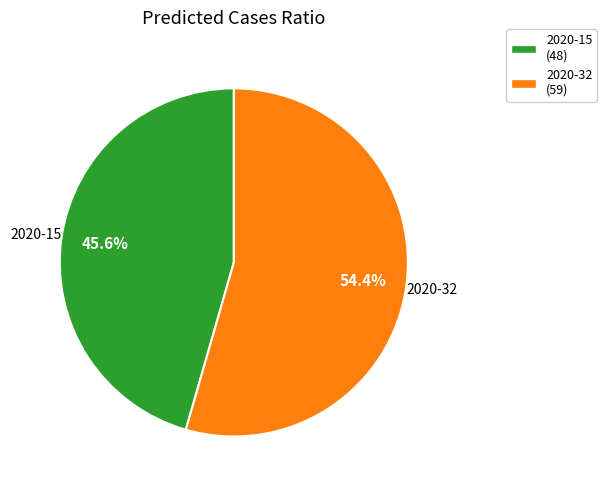

What percentage is the 2020-32 slice, to the nearest percent?

54%